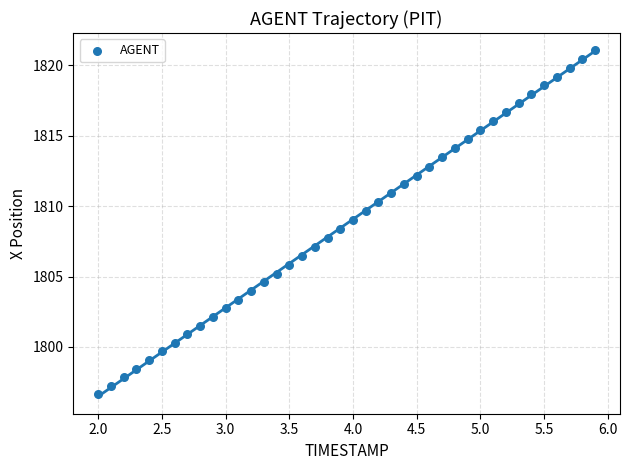

What is the range of Y values (max minus min)?

24.4